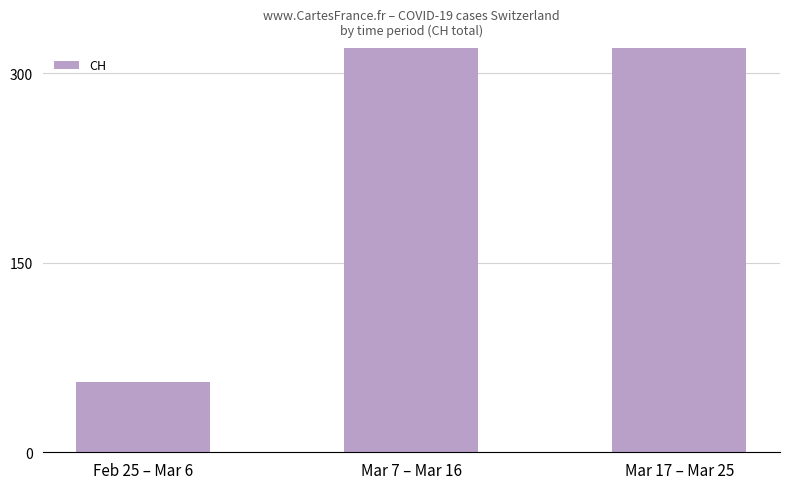

What value does the data have at Feb 25 – Mar 6, to the nearest 50?

50